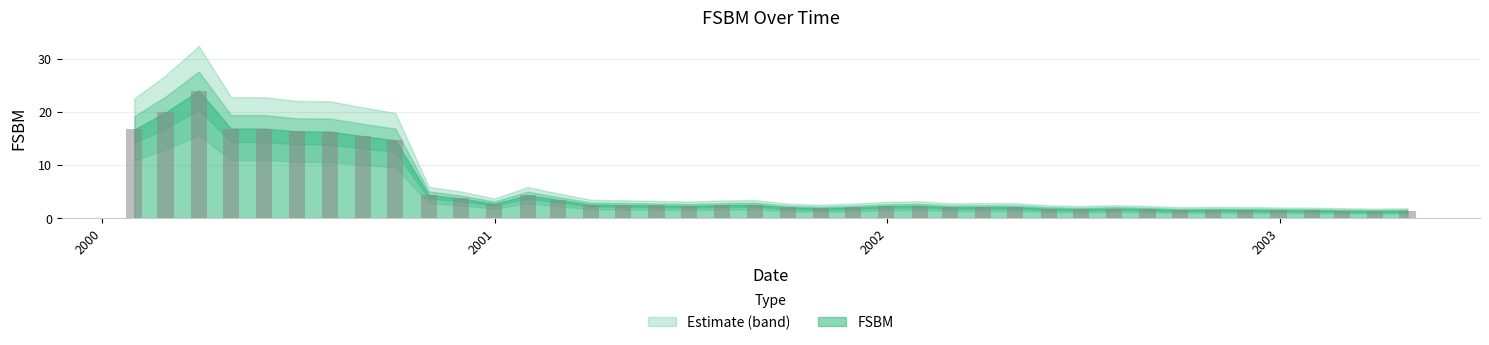

How many bars are there in total?

40